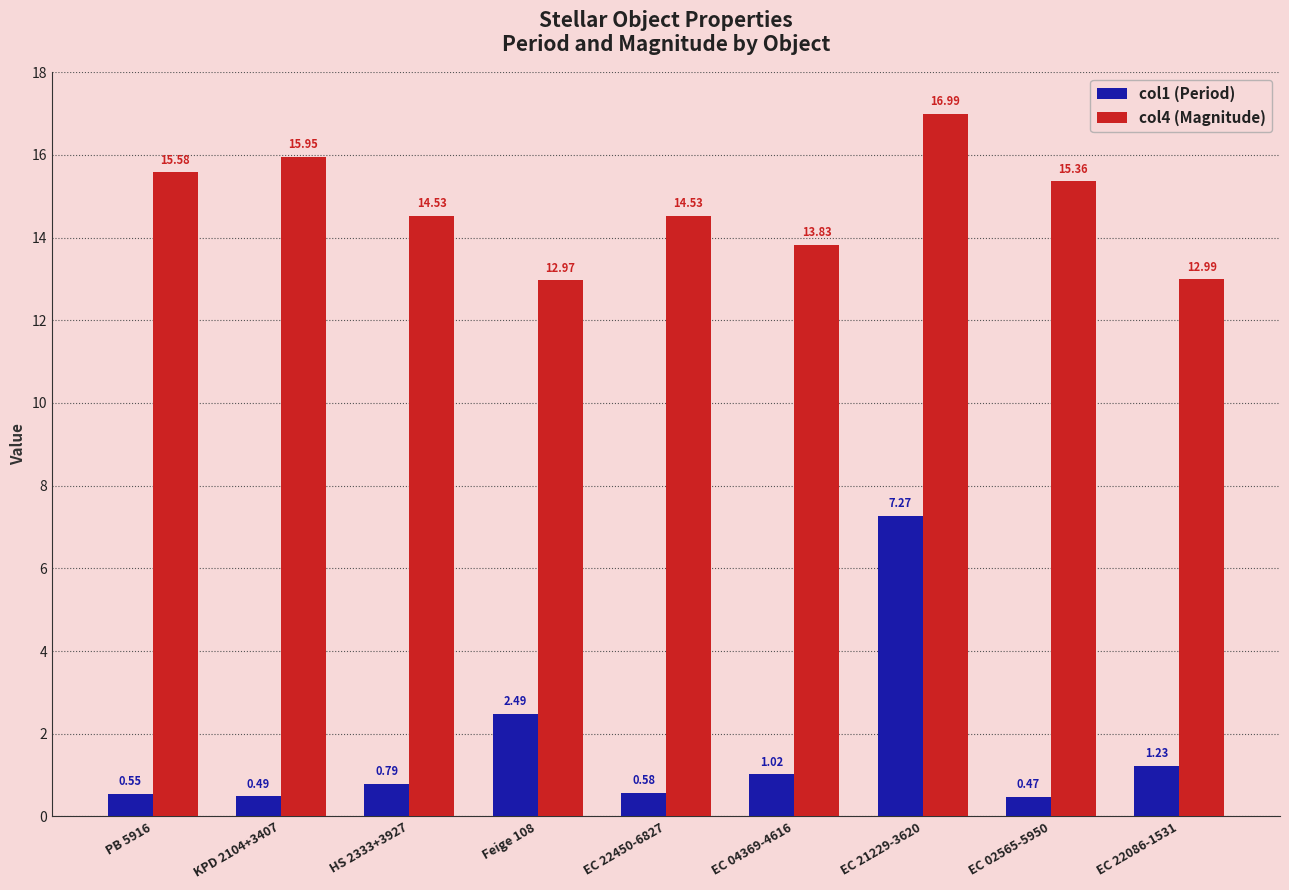

Are the bars grouped side by side (vs. stacked)?

Yes